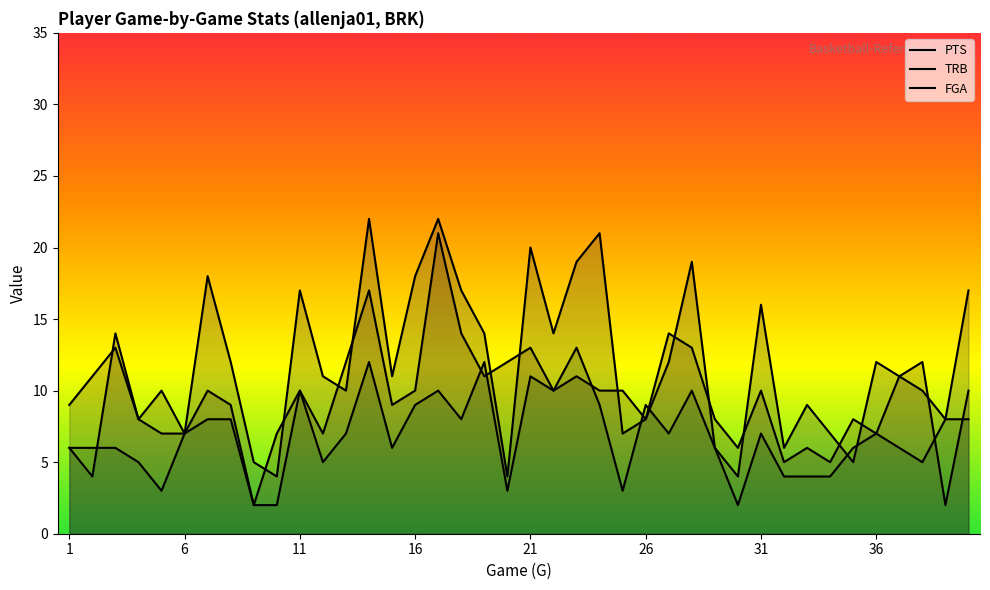

Is the value of TRB at 23 greater than the value of FGA at 13?

Yes